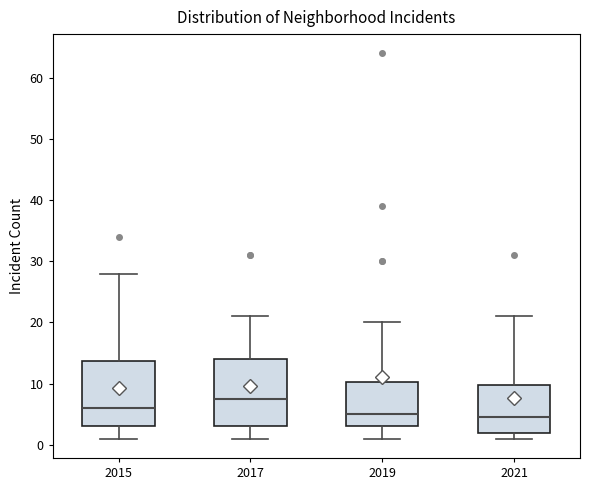

Where is the upper edge of the box at x = 2015 on the y-axis? The values are not printed on the chart, so give them approximately, as read against the axis.

14